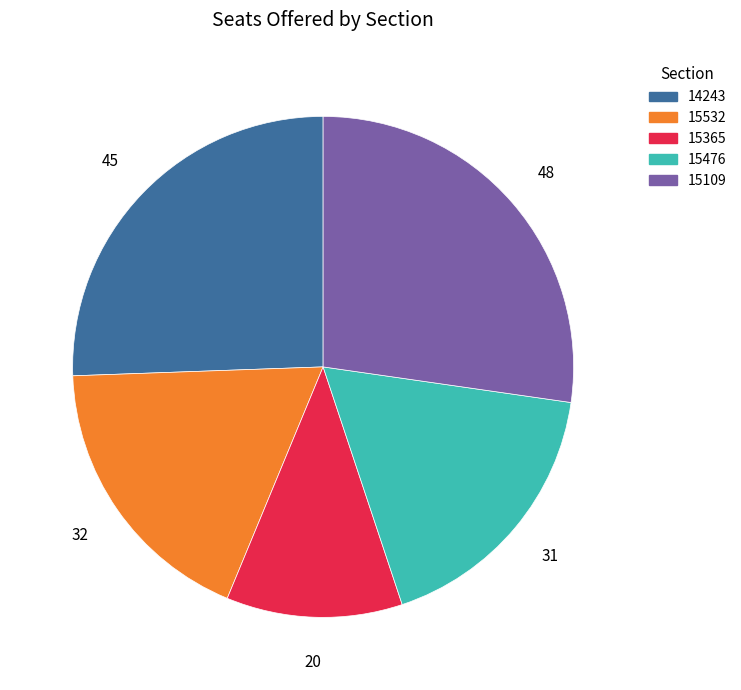

Is the sum of 15476 and 15365 greater than half?

No